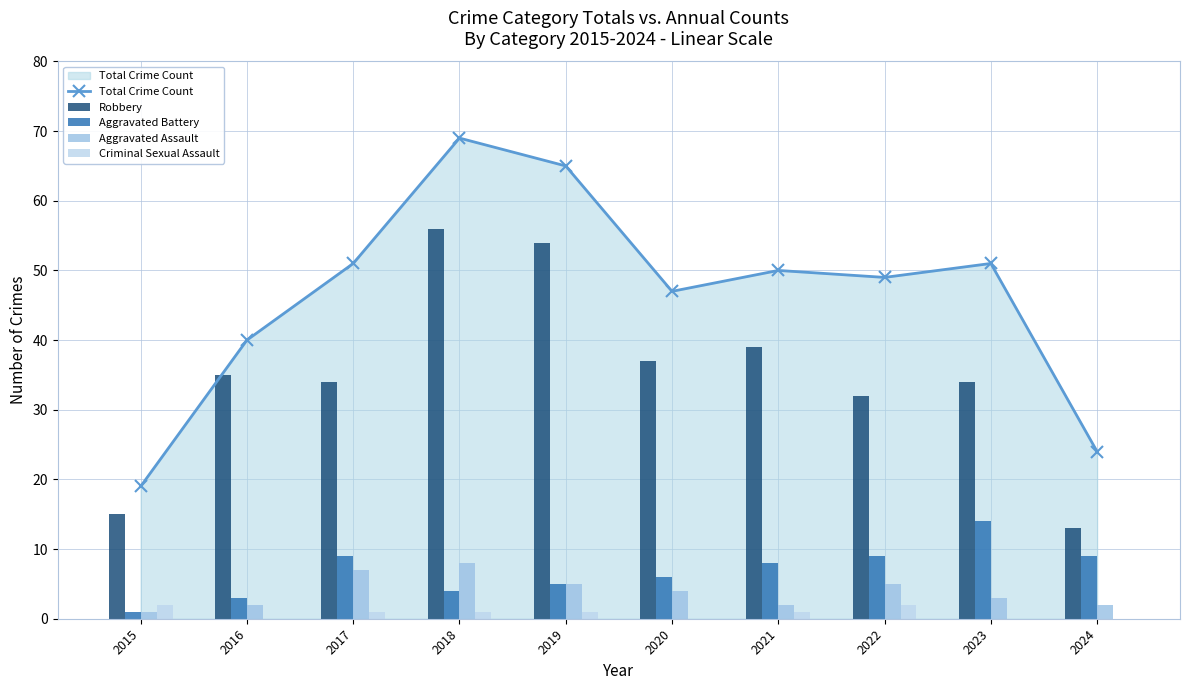

What is the maximum value for Aggravated Assault?

8